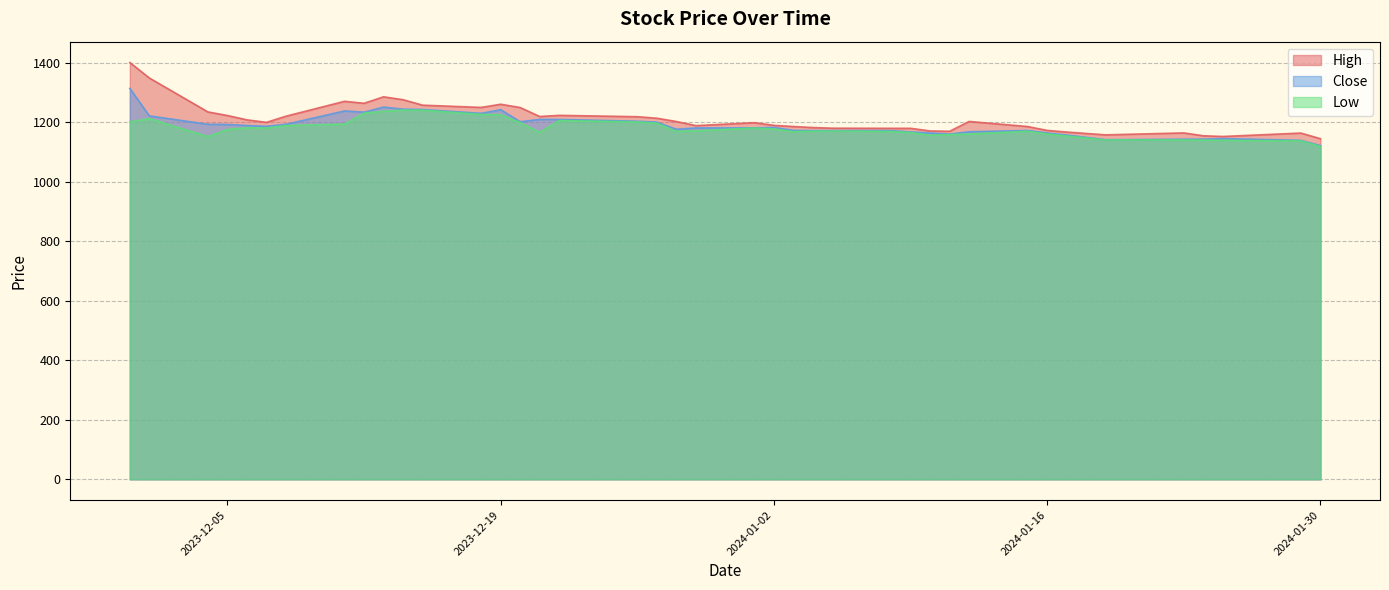

How many interior local peaks does the High series have?

8